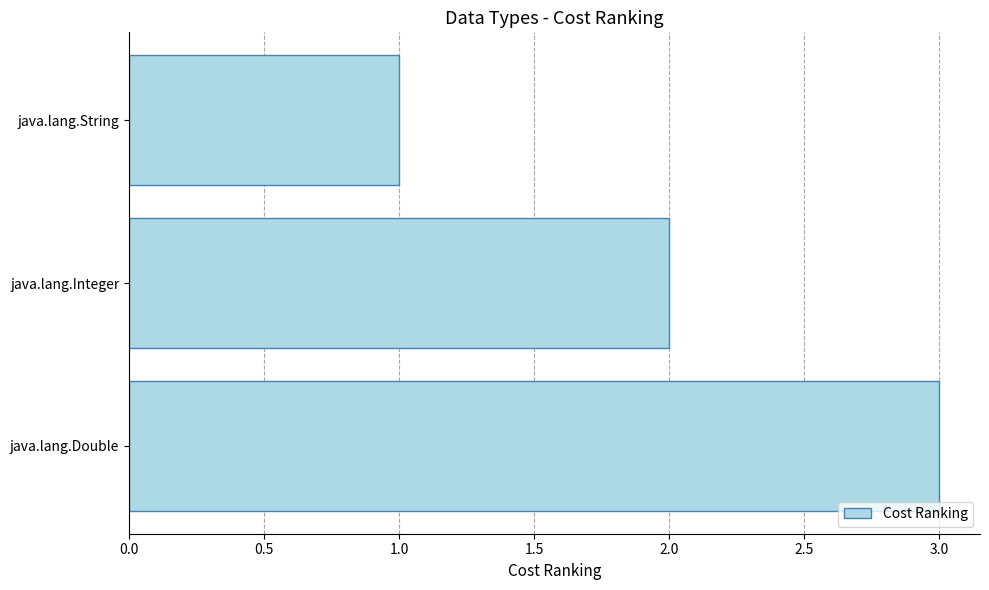

Is it true that the value at java.lang.Double is 1?

False